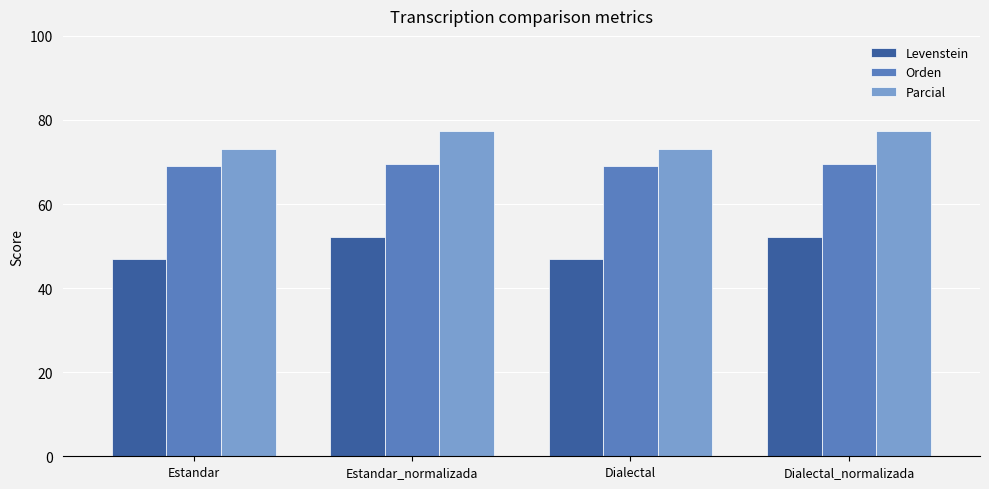

How many bars are there in each group?

3